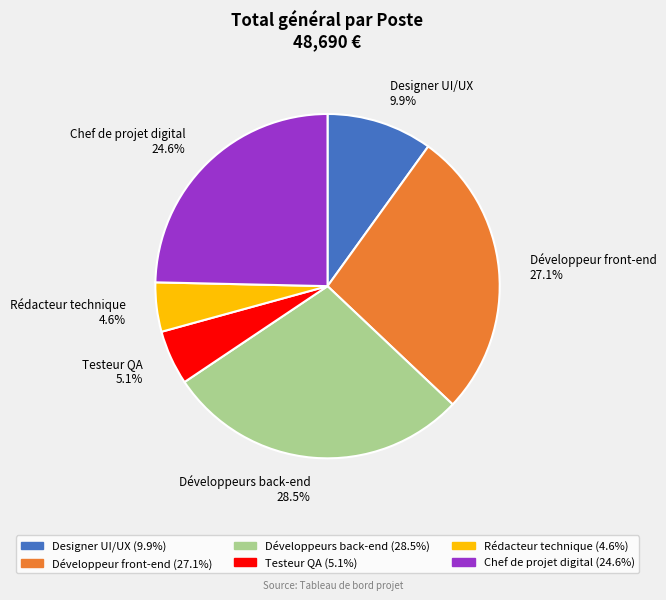

How many slices are in this pie chart?

6